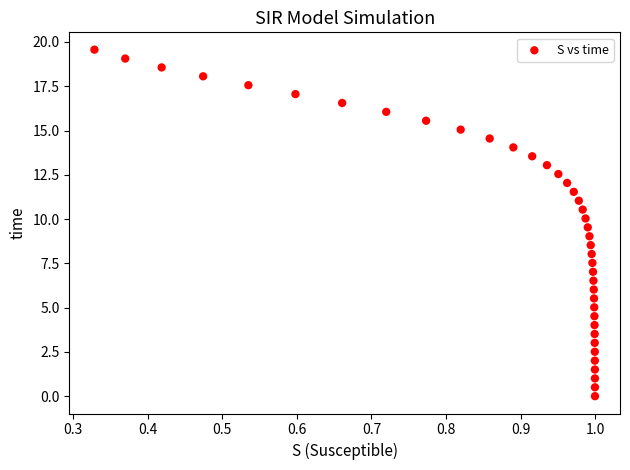

What is the range of Y values (max minus min)?

19.6